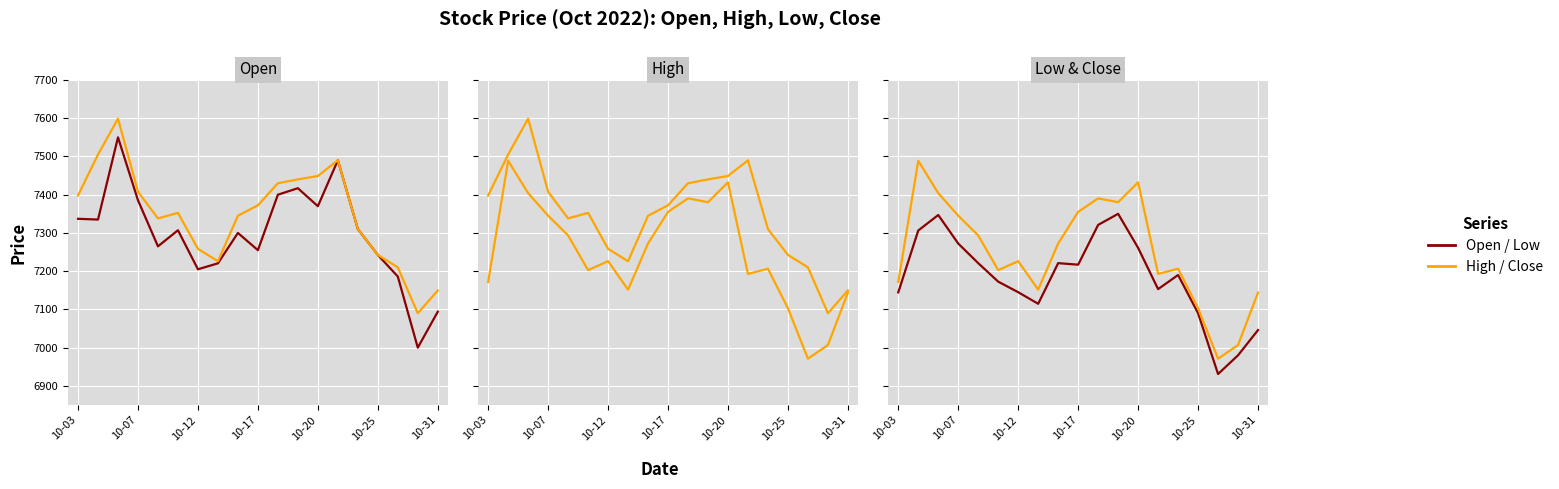

What is the label of the 12th point from the right?

7